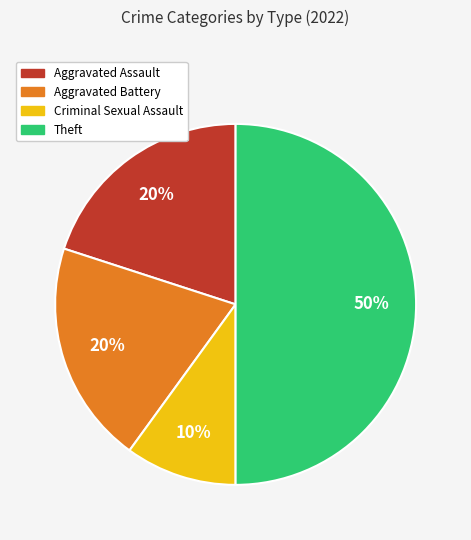

To the nearest percent, what portion does Aggravated Assault represent?

20%